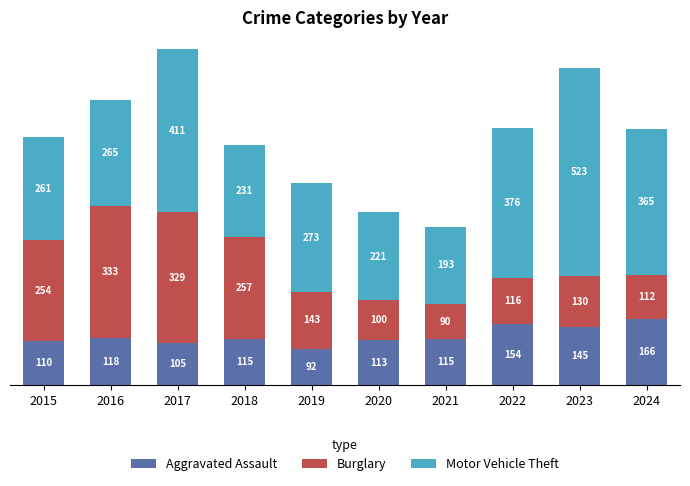

What is the lowest value of the Aggravated Assault series?

92